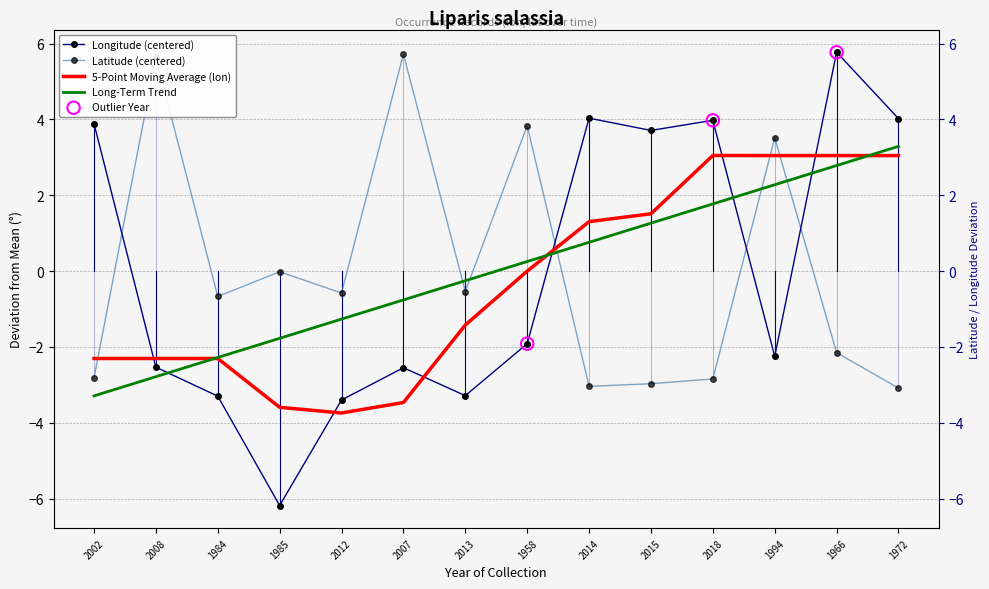

Which series reaches the minimum Y coordinate?

lon